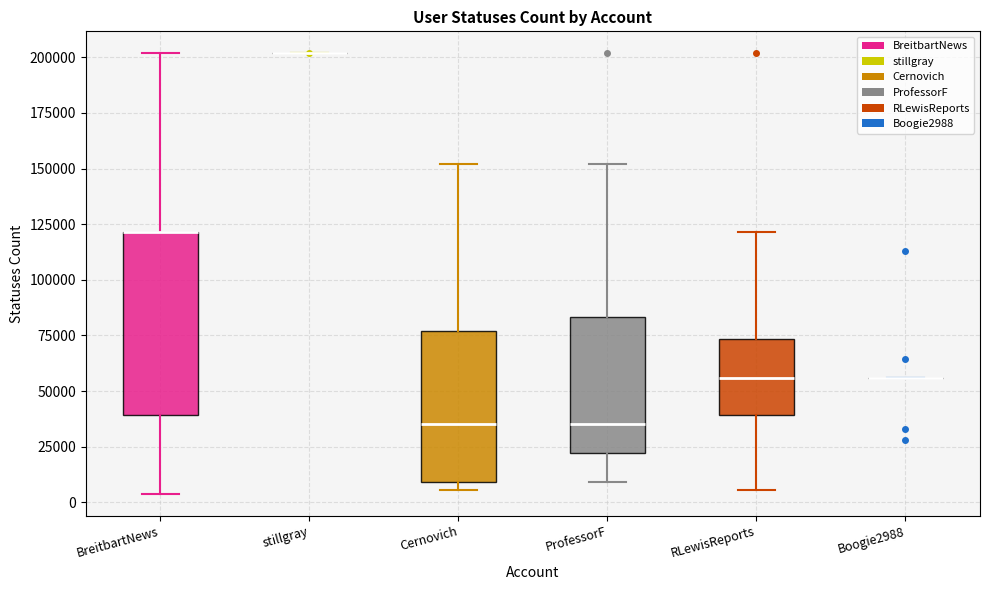

Where does the median line of the box for RLewisReports sit on the y-axis? The values are not printed on the chart, so give them approximately, as read against the axis.

55000